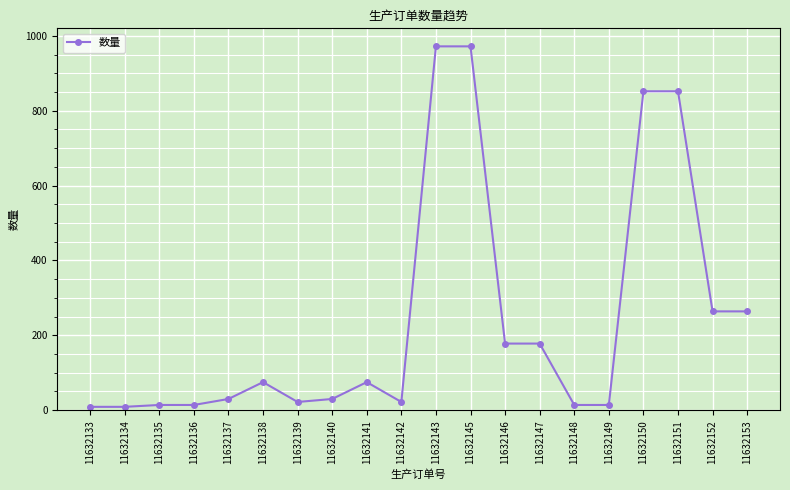

What is the difference between the second highest and second lowest values?

963